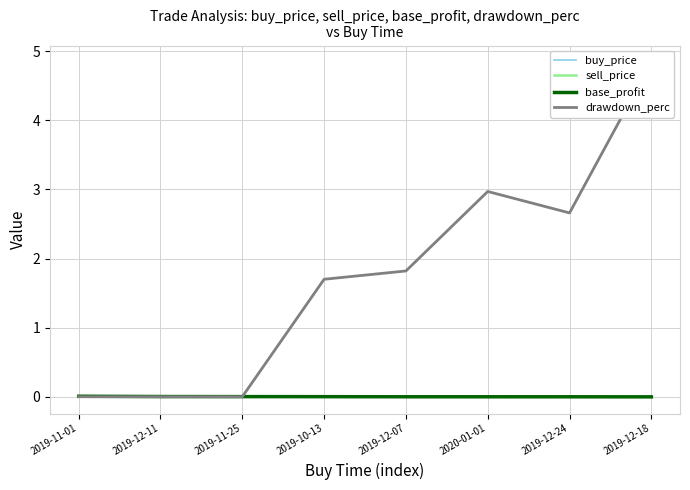

Reading left to right, transcribe all the data shown in this chart.

buy_price: 0.0	0.0	0.0	0.0	0.0	0.0	0.0	0.0
sell_price: 0.0	0.0	0.0	0.0	0.0	0.0	0.0	0.0
base_profit: 0.0	0.0	0.0	0.0	-0.0	-0.0	-0.0	-0.0
drawdown_perc: 0.0	0.0	0.0	1.7	1.8	3.0	2.7	4.8